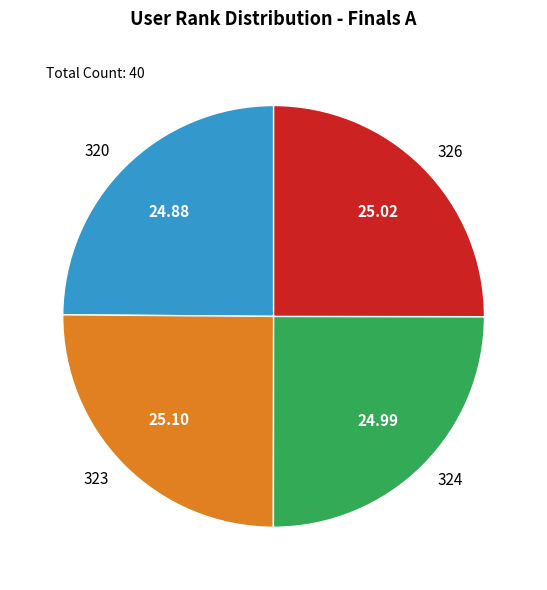

Is there a majority slice in this chart?

No